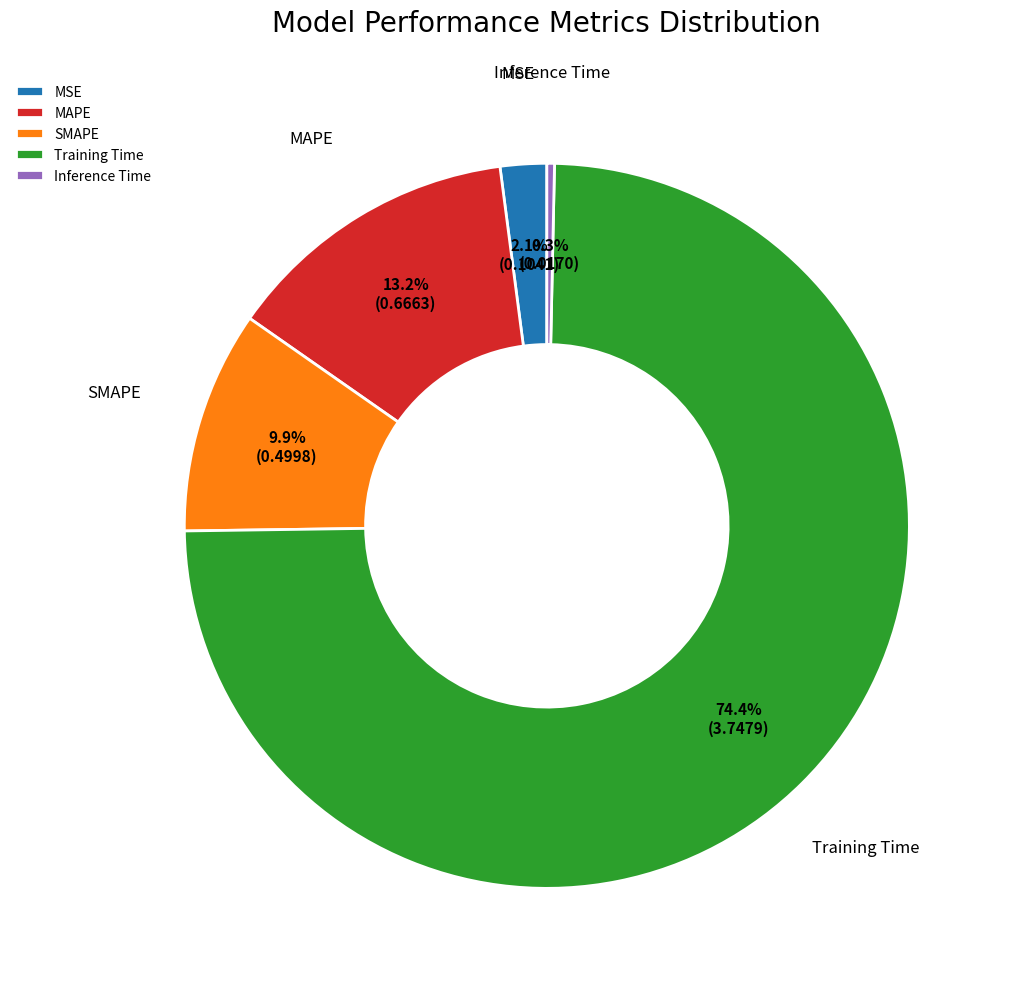

True or false: Inference Time accounts for 0% of the total.

True